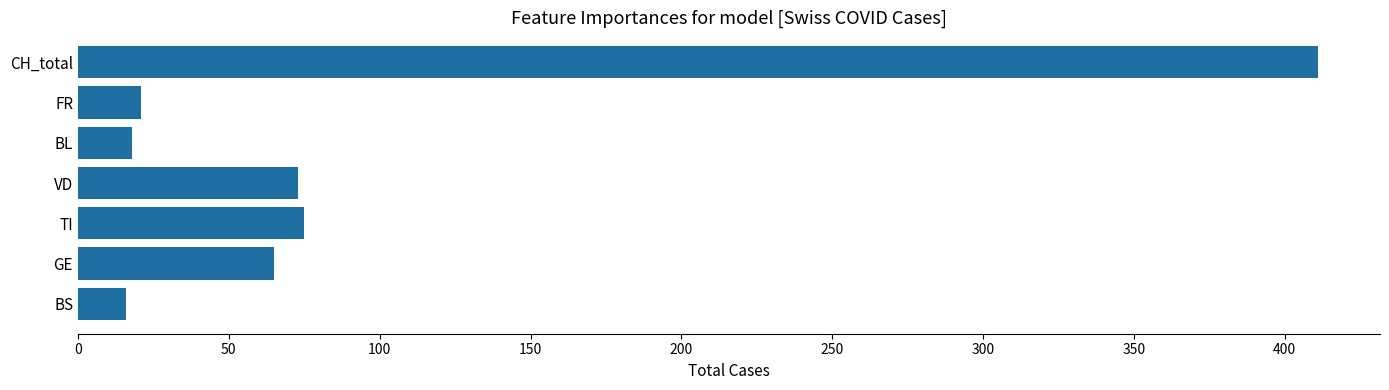

The chart shows a value of 75 at TI. True or false?

True